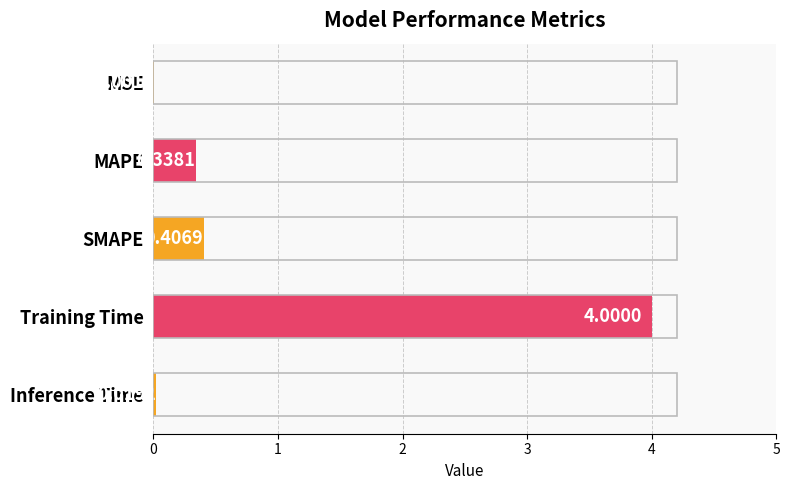

What is the sum of all values?

4.8